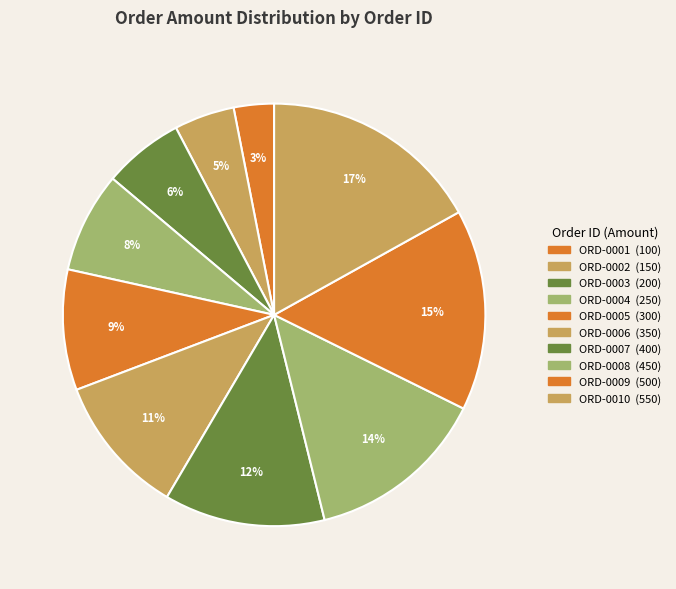

Is it true that ORD-0009 is 15% of the pie?

True